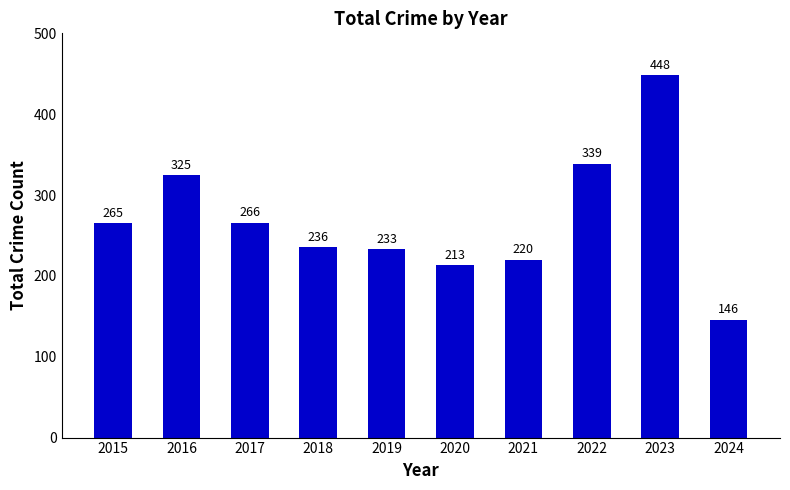

List the labels in order of value, smallest first.

2024, 2020, 2021, 2019, 2018, 2015, 2017, 2016, 2022, 2023